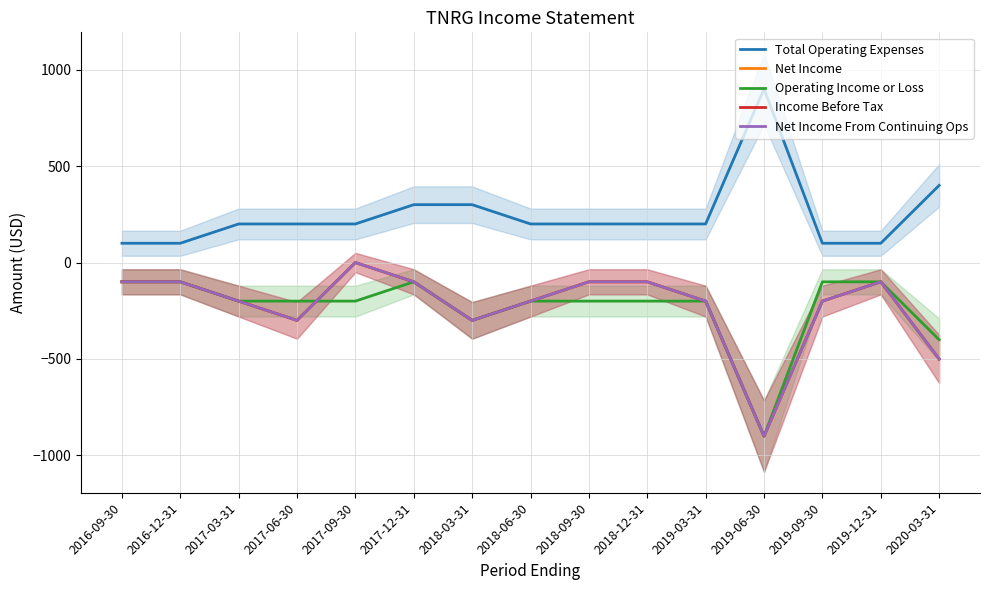

Reading right to left, what are all the values shown in this chart?

Total Operating Expenses: 400	100	100	900	200	200	200	200	300	300	200	200	200	100	100
Net Income: -500	-100	-200	-900	-200	-100	-100	-200	-300	-100	0	-300	-200	-100	-100
Operating Income or Loss: -400	-100	-100	-900	-200	-200	-200	-200	-300	-100	-200	-200	-200	-100	-100
Income Before Tax: -500	-100	-200	-900	-200	-100	-100	-200	-300	-100	0	-300	-200	-100	-100
Net Income From Continuing Ops: -500	-100	-200	-900	-200	-100	-100	-200	-300	-100	0	-300	-200	-100	-100